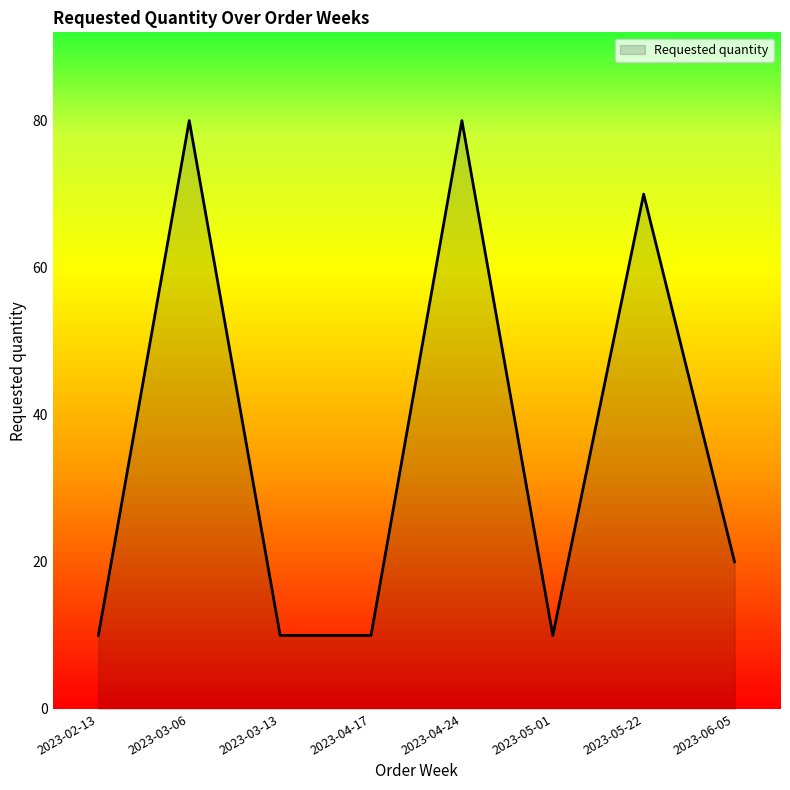

Between 2023-03-13 and 2023-03-06, which is larger?

2023-03-06